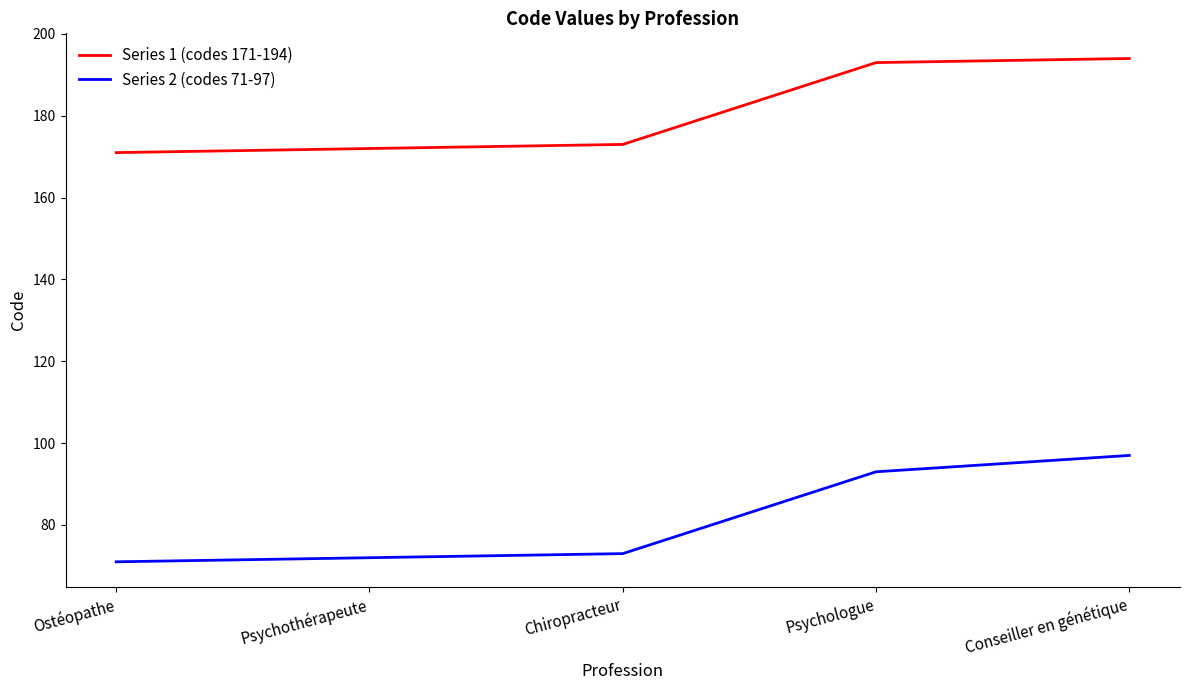

Does the chart have visible grid lines?

No